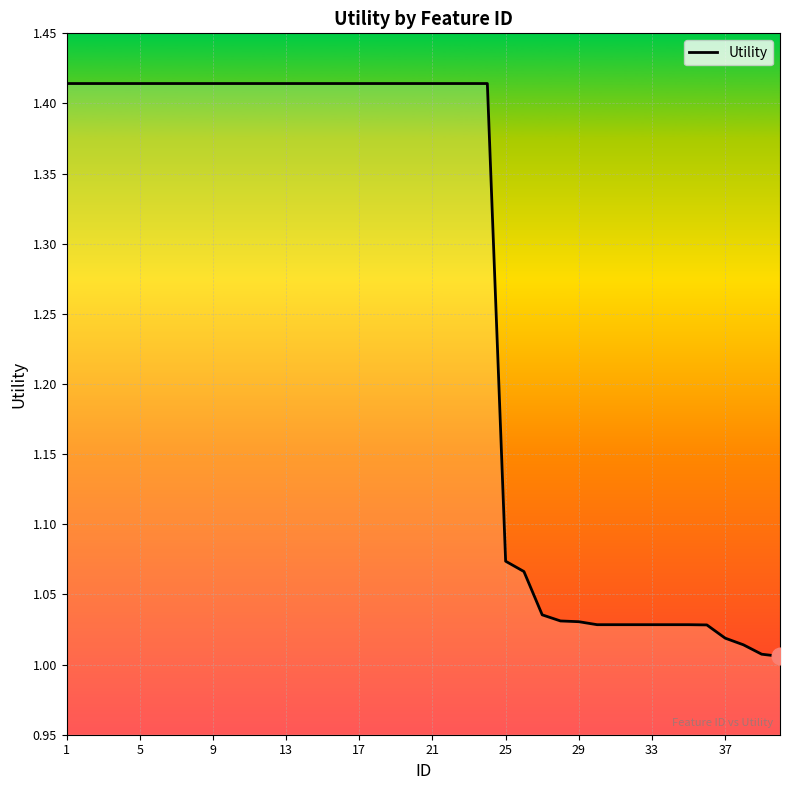

Is this an area chart (filled region under the line)?

No